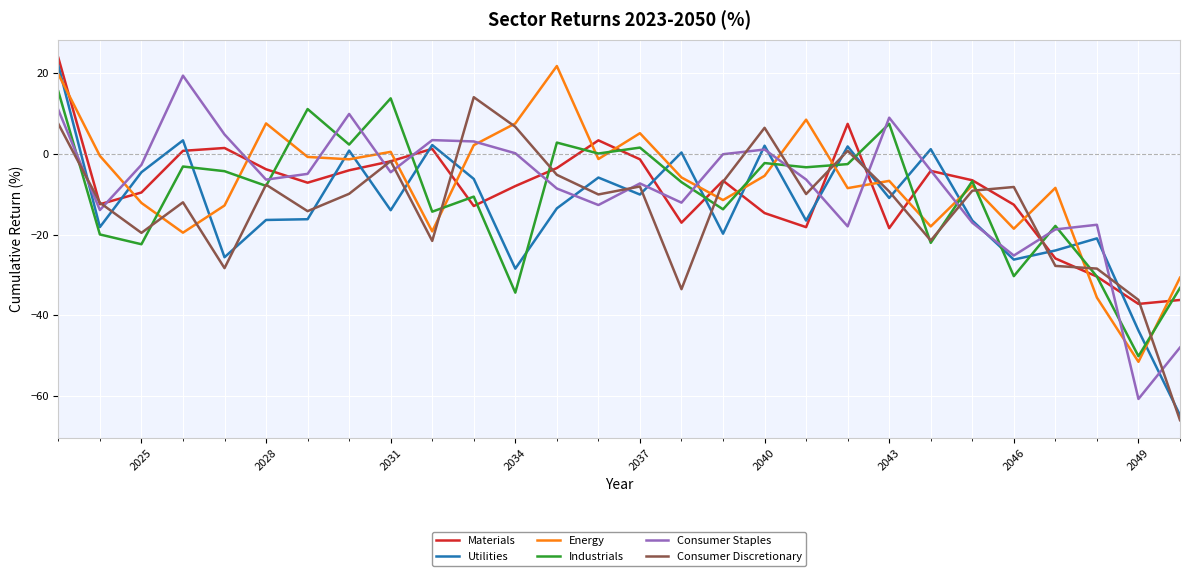

What is the maximum value shown in the chart?

23.8